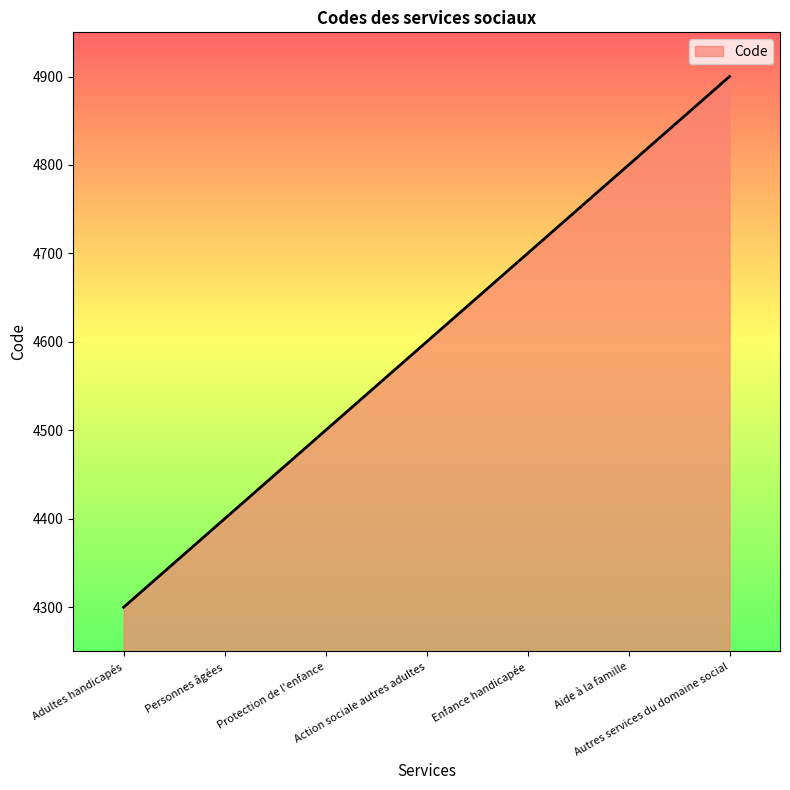

What is the difference between the second highest and second lowest values?

400